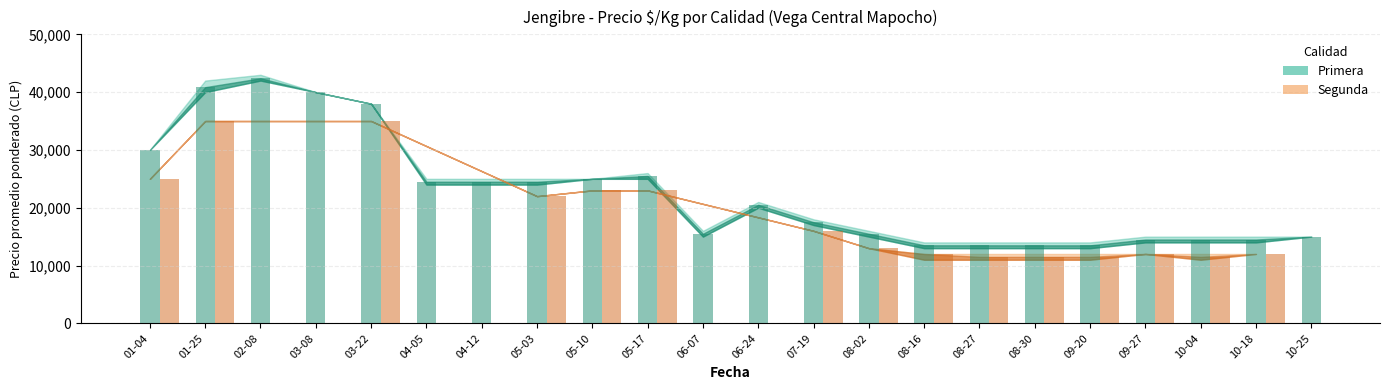

The Precio promedio ponderado series shows 25000 at 2021-05-10. True or false?

True